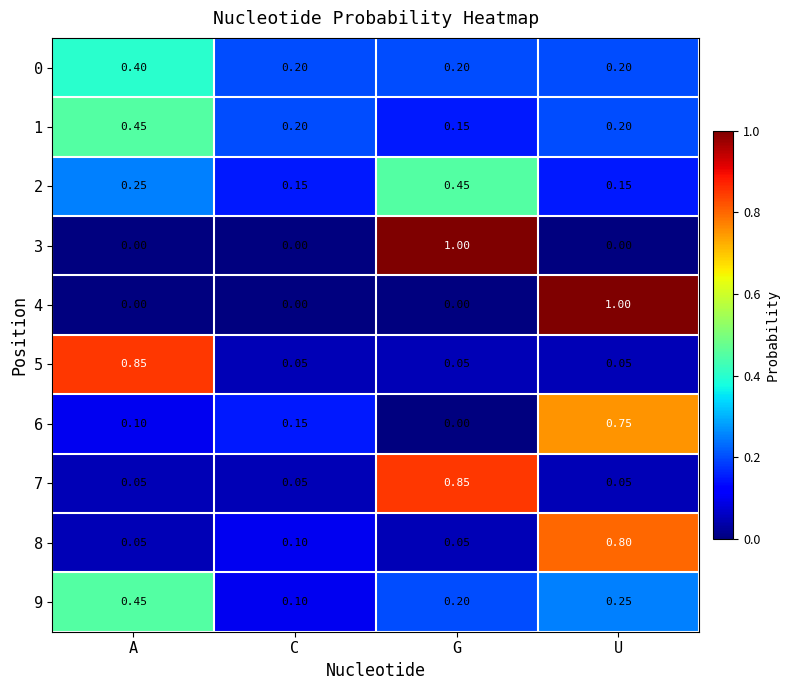

What is the spread (max minus min) of values at U?

1.0